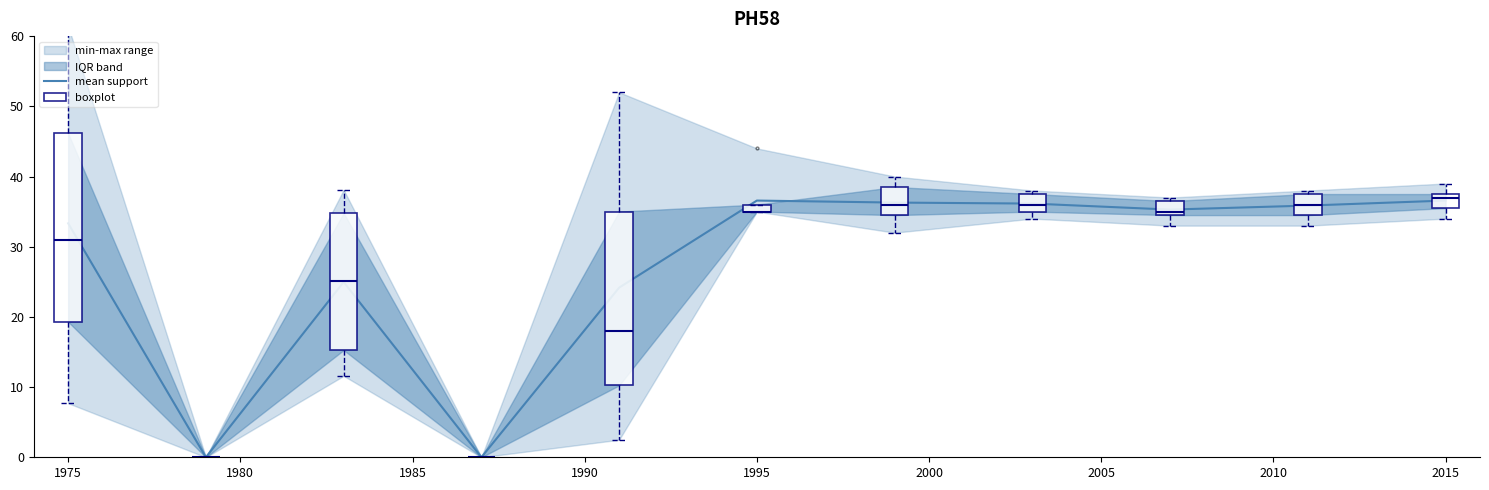

How many data points are less than 35?

5